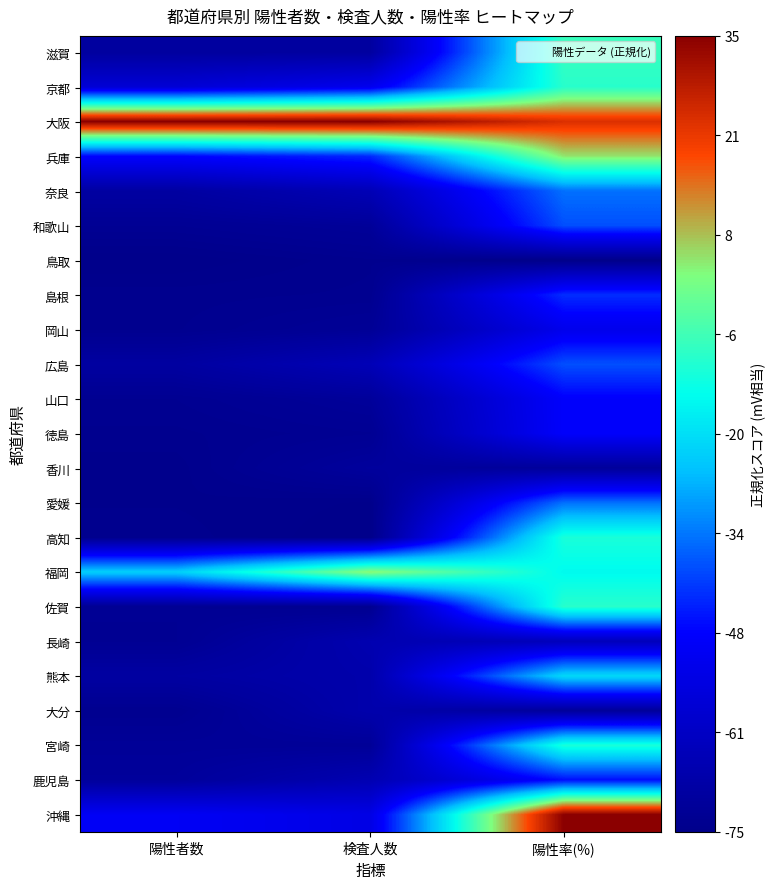

At how many categories does at least one series exceed 0?

3